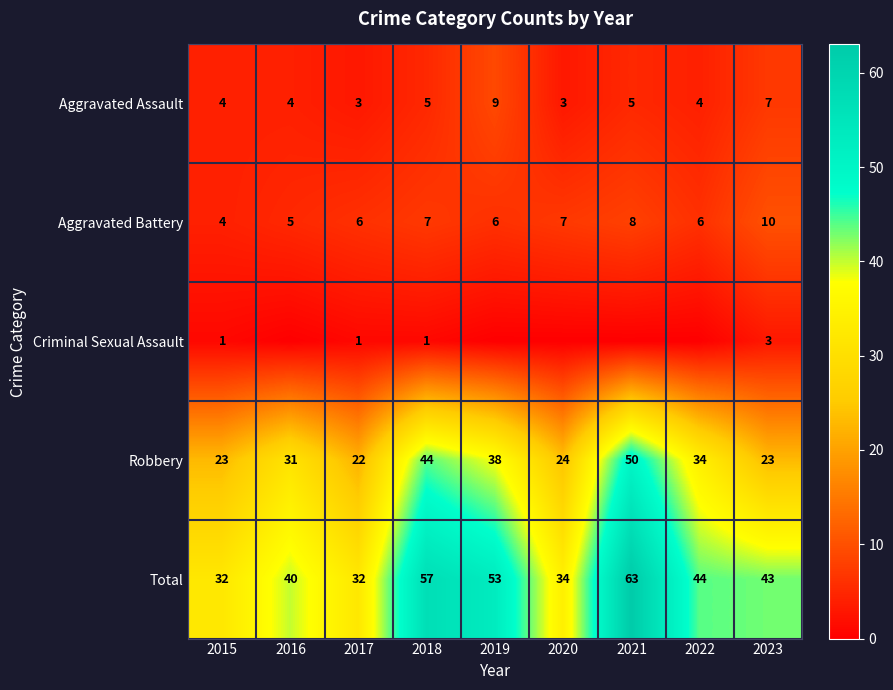

At which category is the sum across all series the highest?

2021